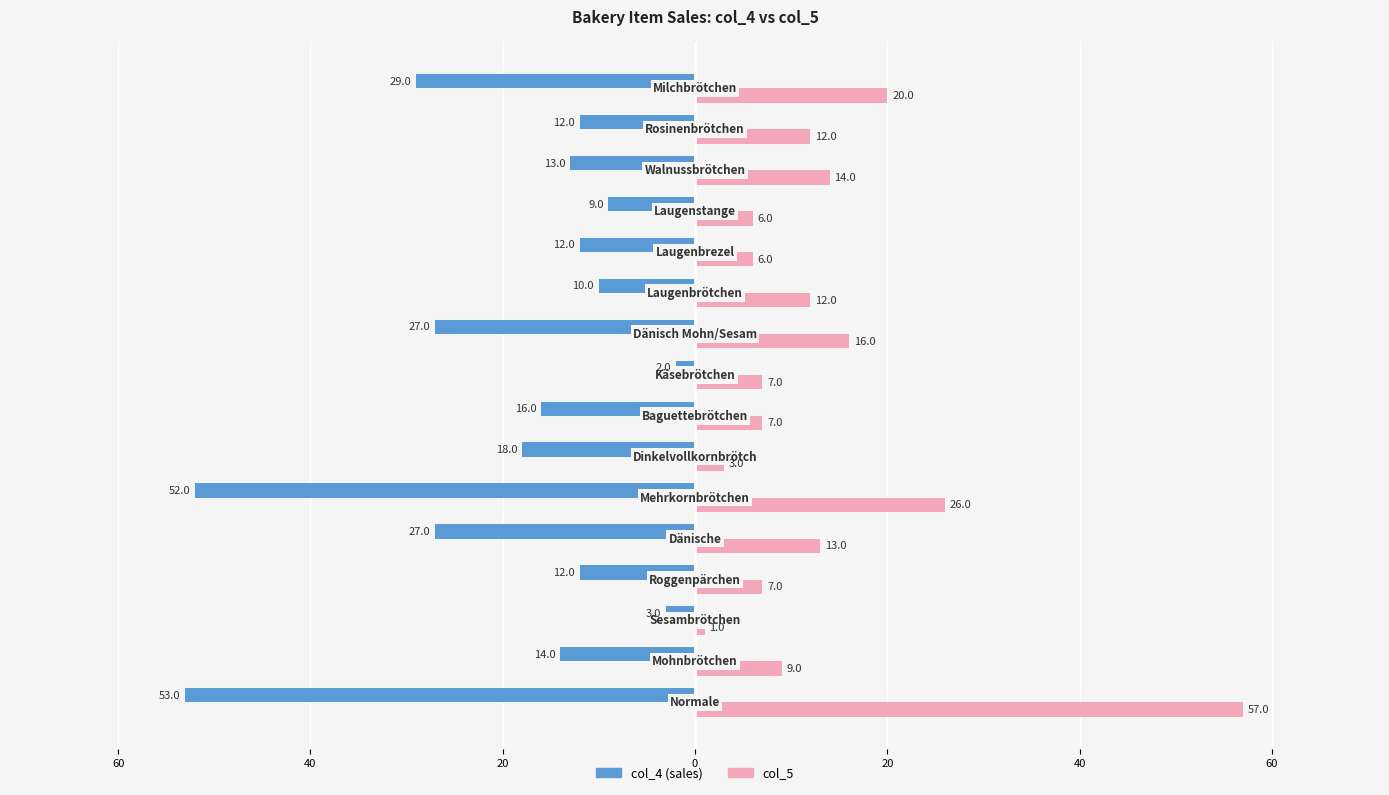

What are all the series names shown in the legend?

col_4 (sales), col_5